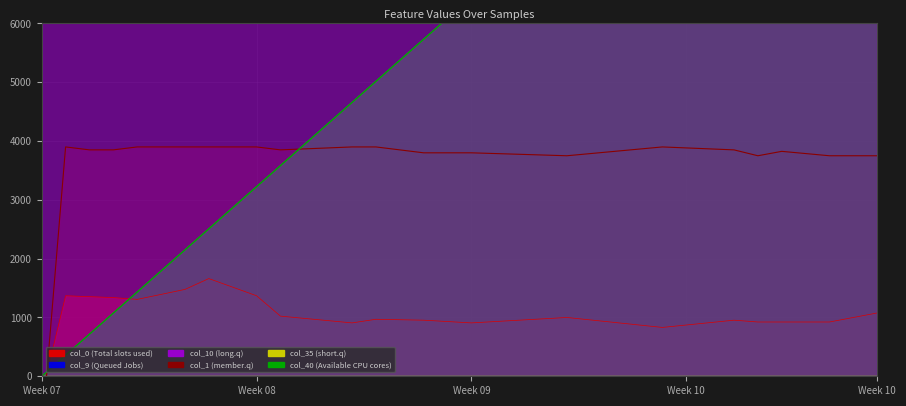

How many values in the col_0 series are below 957?

18